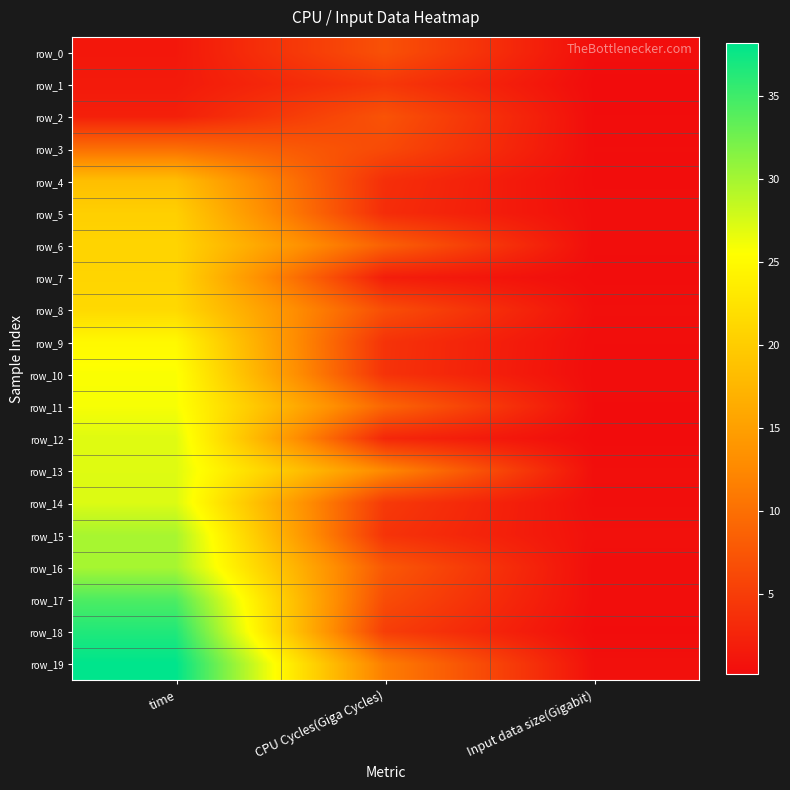

List the series in order of their peak value, highest first.

row_19, row_18, row_17, row_16, row_15, row_14, row_13, row_12, row_11, row_10, row_9, row_8, row_7, row_6, row_5, row_4, row_3, row_2, row_0, row_1